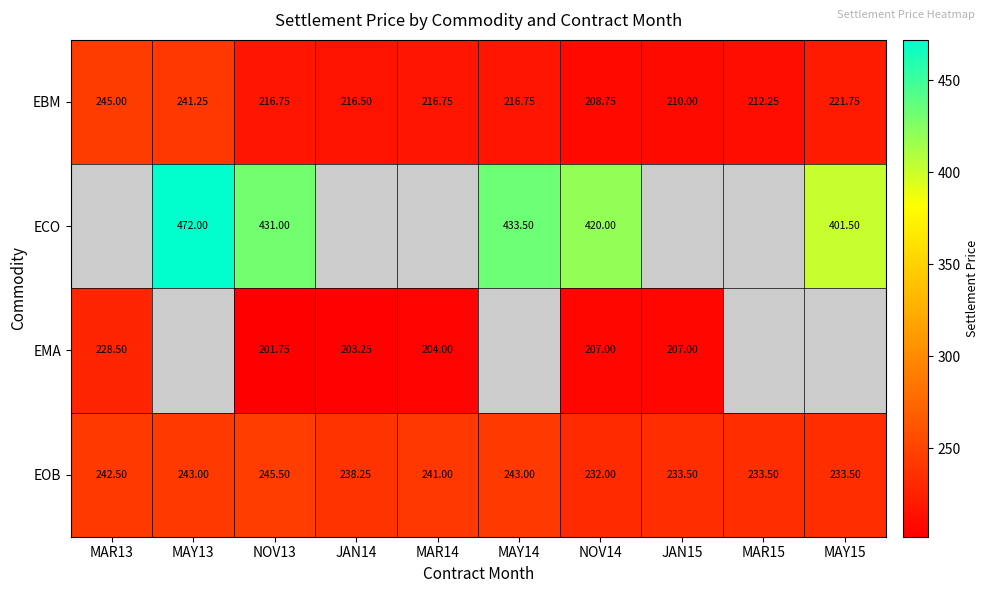

The value of EMA at JAN15 is 207.0. True or false?

True